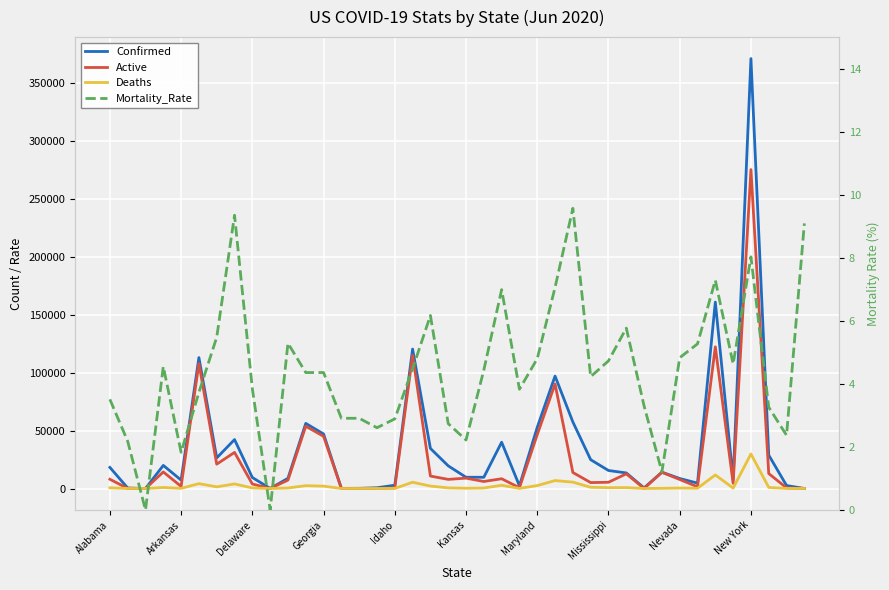

What position from the right is 15?

25